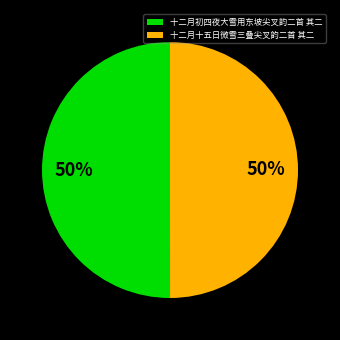

How many slices are in this pie chart?

2